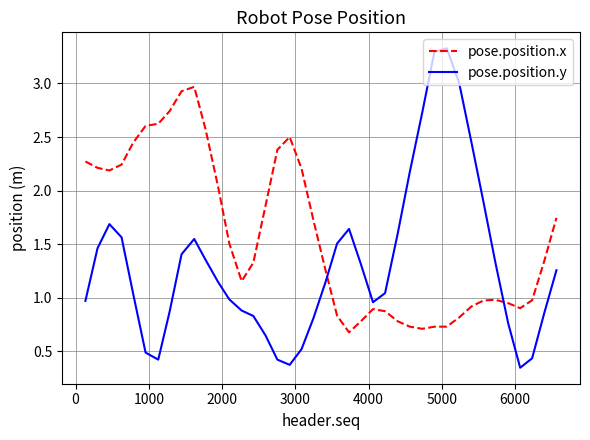

Which series has the largest range (max minus min)?

pose.position.y